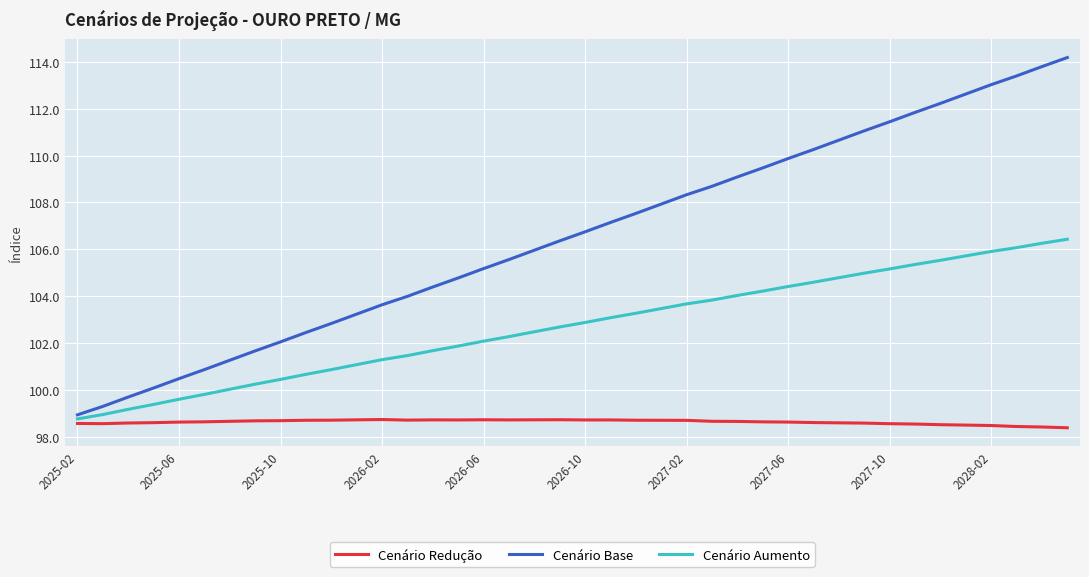

What is the minimum value shown in the chart?

98.4